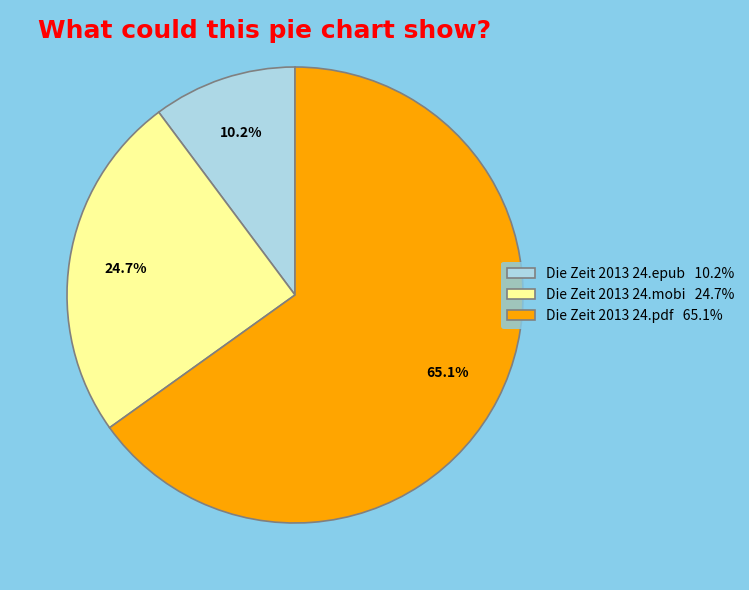

Rank the categories by value from highest to lowest.

Die Zeit 2013 24.pdf, Die Zeit 2013 24.mobi, Die Zeit 2013 24.epub